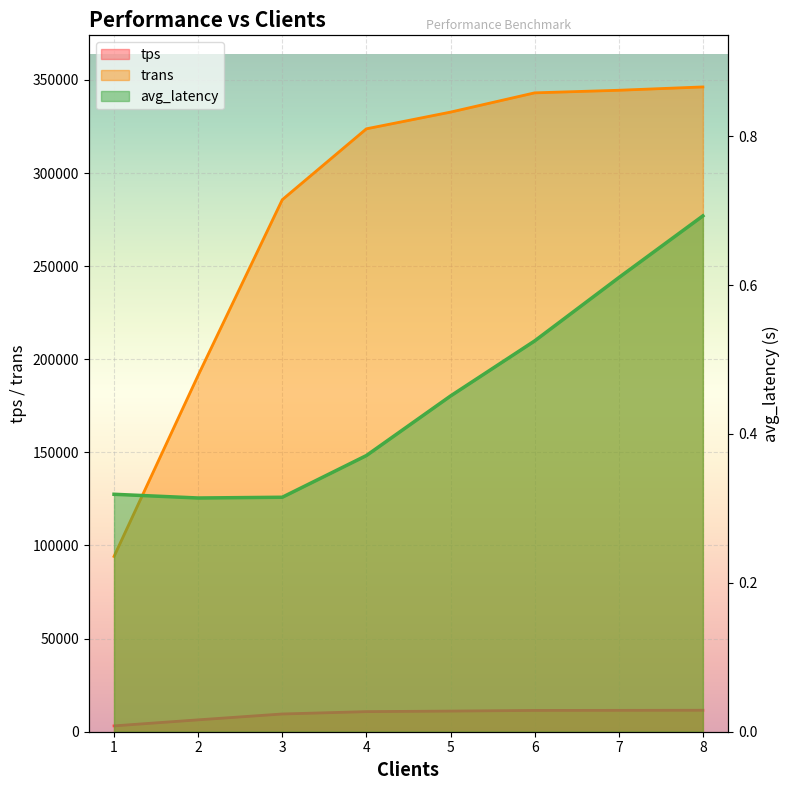

Read the trans value at 2.

191379.0